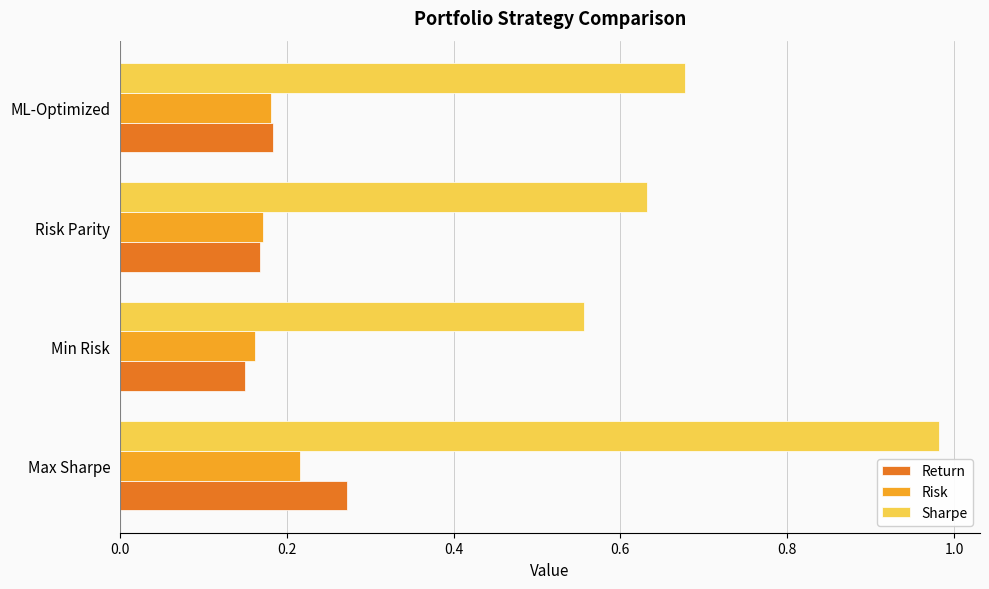

What is the sum of all Sharpe values?

2.8